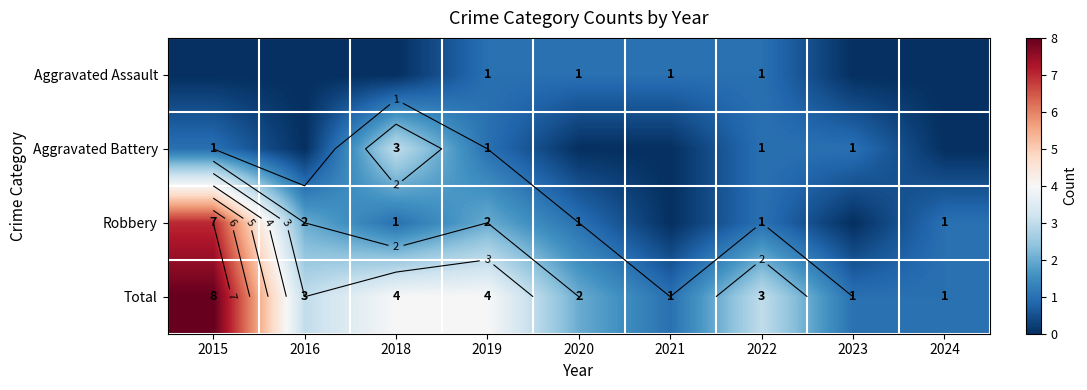

Which category has the lowest value in the Total series?

2021